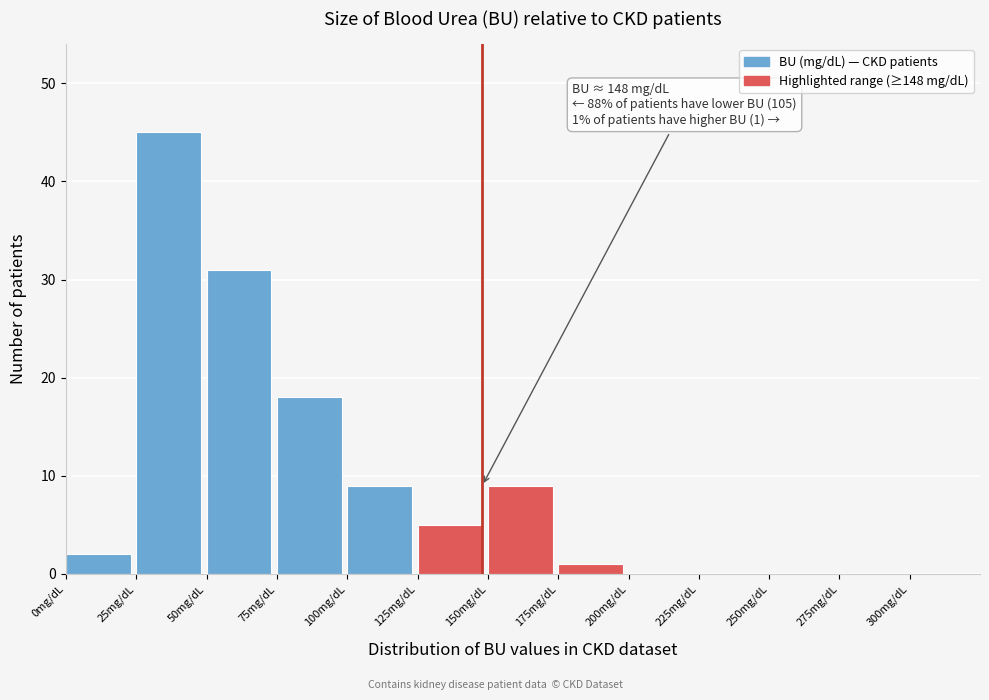

Over which range of the x-axis is the bar tallest?

25 to 50